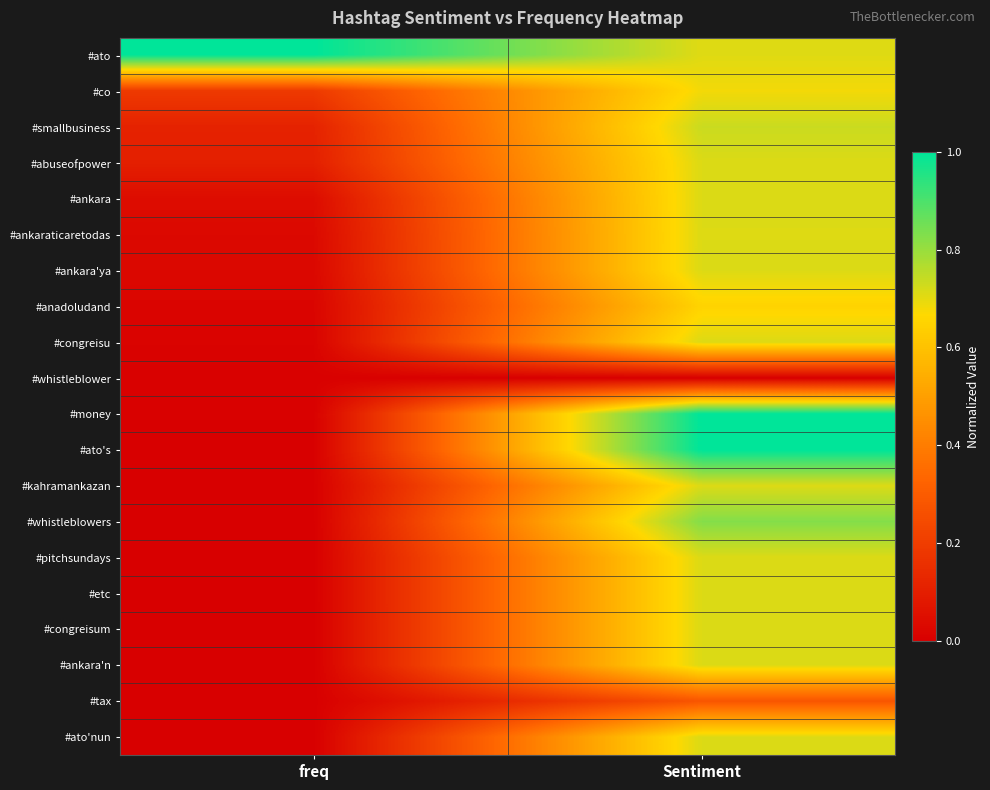

Reading left to right, transcribe all the data shown in this chart.

#ato: freq=1.0	Sentiment=0.7
#co: freq=0.2	Sentiment=0.7
#smallbusiness: freq=0.1	Sentiment=0.7
#abuseofpower: freq=0.1	Sentiment=0.7
#ankara: freq=0.0	Sentiment=0.7
#ankaraticaretodas: freq=0.0	Sentiment=0.7
#ankara'ya: freq=0.0	Sentiment=0.7
#anadoludand: freq=0.0	Sentiment=0.7
#congreisu: freq=0.0	Sentiment=0.7
#whistleblower: freq=0.0	Sentiment=0.0
#money: freq=0.0	Sentiment=1.0
#ato's: freq=0.0	Sentiment=1.0
#kahramankazan: freq=0.0	Sentiment=0.7
#whistleblowers: freq=0.0	Sentiment=0.8
#pitchsundays: freq=0.0	Sentiment=0.7
#etc: freq=0.0	Sentiment=0.7
#congreisum: freq=0.0	Sentiment=0.7
#ankara'n: freq=0.0	Sentiment=0.7
#tax: freq=0.0	Sentiment=0.3
#ato'nun: freq=0.0	Sentiment=0.7